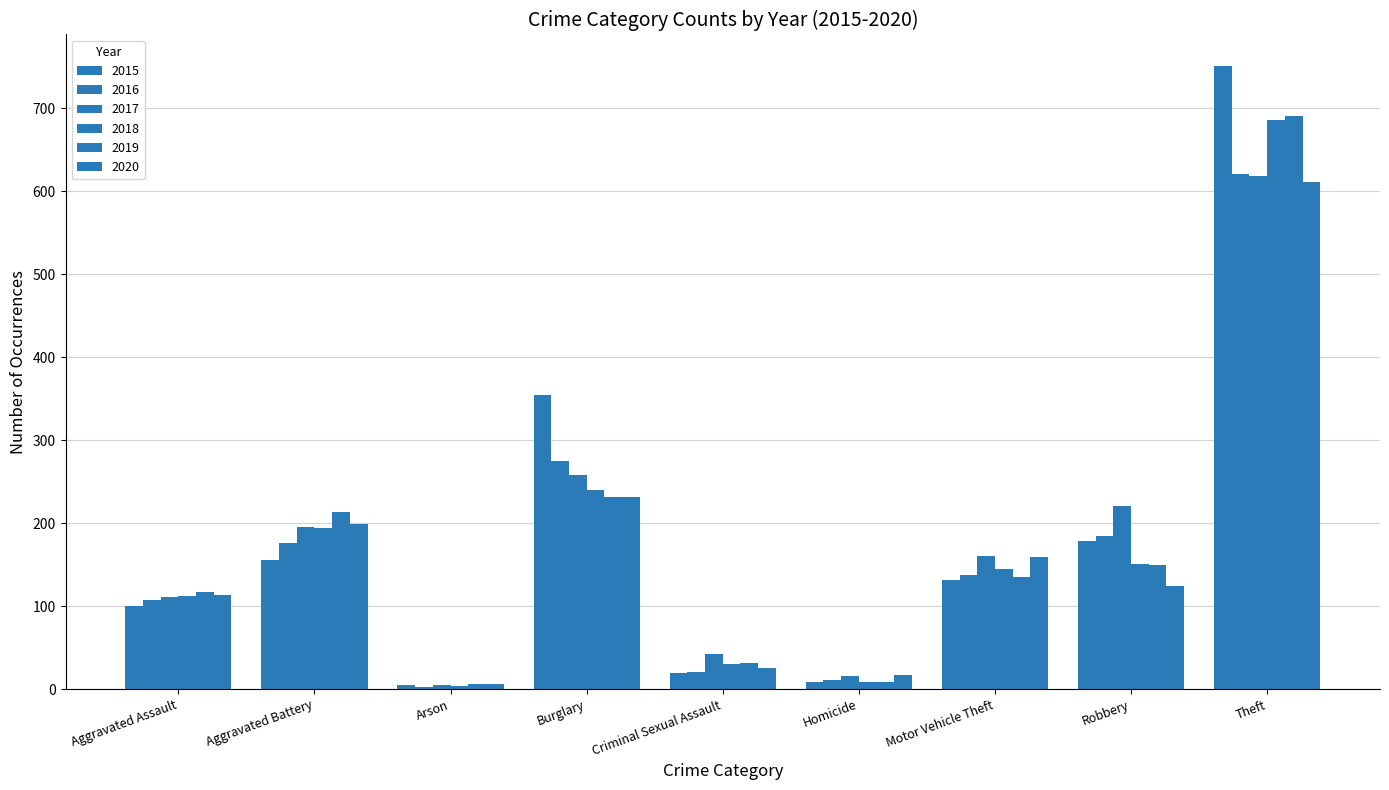

What is the label of the 6th bar from the right?

Burglary